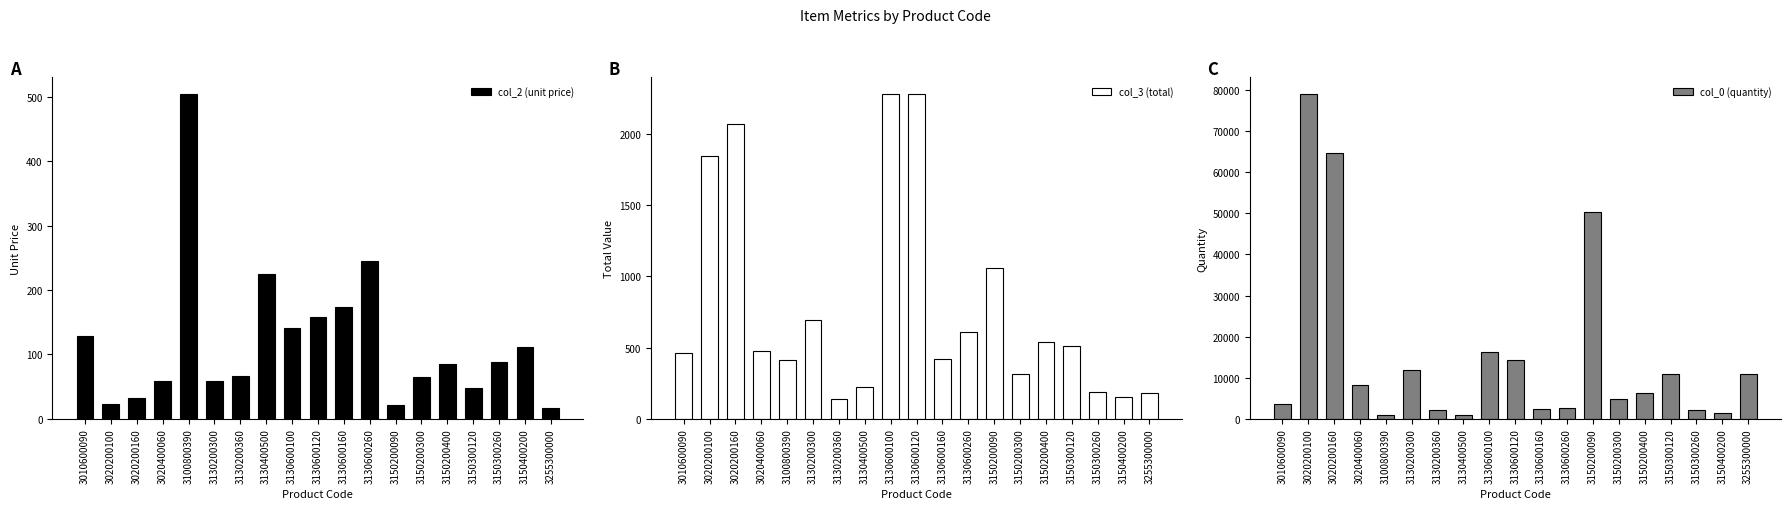

Reading left to right, list all the values displayed in this chart.

col_2 (unit price): 3010600090=128.7	3020200100=23.2	3020200160=32.0	3020400060=58.9	3100800390=505.4	3130200300=58.5	3130200360=67.0	3130400500=225.0	3130600100=140.9	3130600120=158.5	3130600160=173.4	3130600260=244.7	3150200090=21.0	3150200300=65.0	3150200400=85.0	3150300120=47.0	3150300260=88.9	3150400200=112.1	3255300000=16.6
col_3 (total): 3010600090=463.3	3020200100=1841.4	3020200160=2072.3	3020400060=477.3	3100800390=409.4	3130200300=696.5	3130200360=140.6	3130400500=225.0	3130600100=2283.4	3130600120=2282.8	3130600160=416.1	3130600260=611.8	3150200090=1058.4	3150200300=312.1	3150200400=535.8	3150300120=507.9	3150300260=186.7	3150400200=151.3	3255300000=179.1
col_0 (quantity): 3010600090=3600.0	3020200100=79200.0	3020200160=64800.0	3020400060=8100.0	3100800390=810.0	3130200300=11900.0	3130200360=2100.0	3130400500=1000.0	3130600100=16200.0	3130600120=14400.0	3130600160=2400.0	3130600260=2500.0	3150200090=50400.0	3150200300=4800.0	3150200400=6300.0	3150300120=10800.0	3150300260=2100.0	3150400200=1350.0	3255300000=10800.0